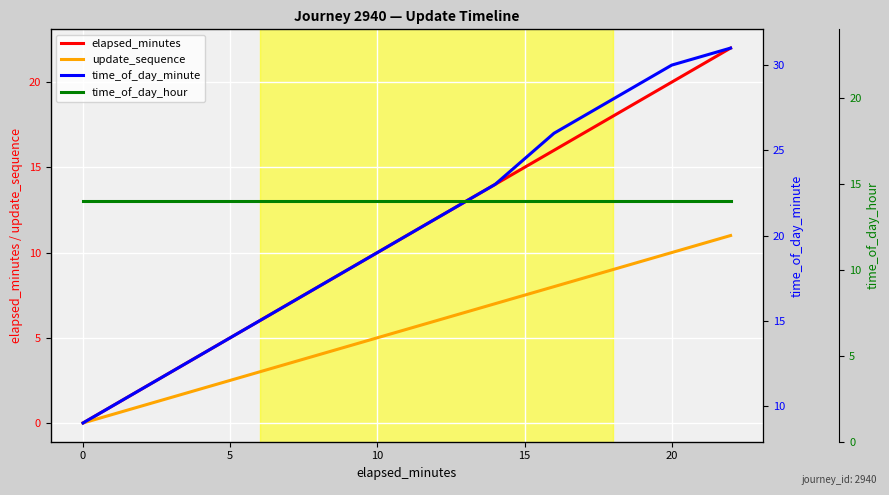

Reading left to right, extract all data points from this chart.

elapsed_minutes: 0	2	4	6	8	10	12	14	16	18	20	22
update_sequence: 0	1	2	3	4	5	6	7	8	9	10	11
time_of_day_minute: 9	11	13	15	17	19	21	23	26	28	30	31
time_of_day_hour: 14	14	14	14	14	14	14	14	14	14	14	14